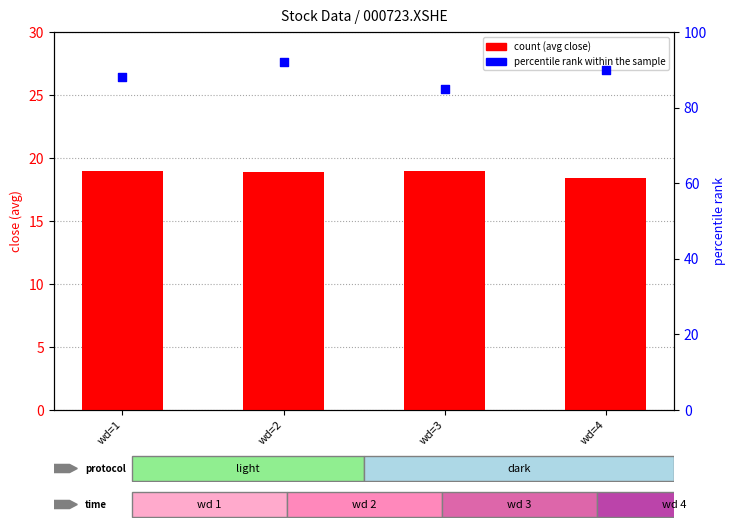

Which series reaches the minimum Y coordinate?

count